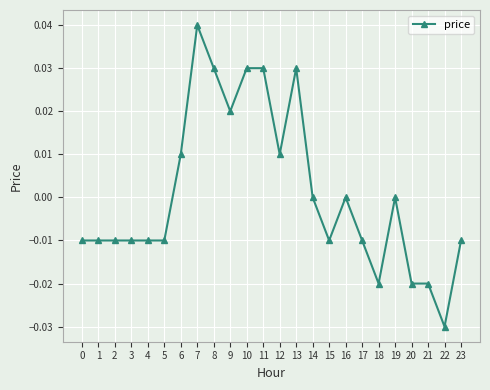

How many values are between 0 and 1?

11